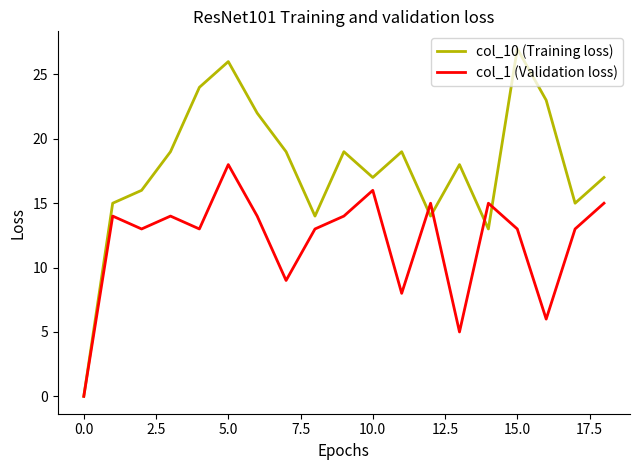

What are all the series names shown in the legend?

col_10 (Training loss), col_1 (Validation loss)